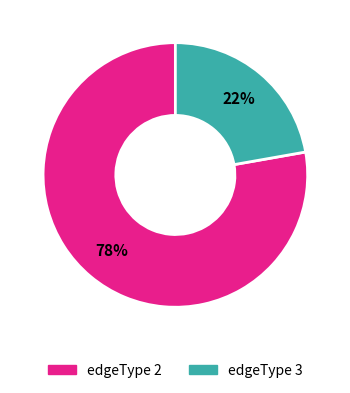

Do edgeType 2 and edgeType 3 together represent more than half of the pie?

Yes